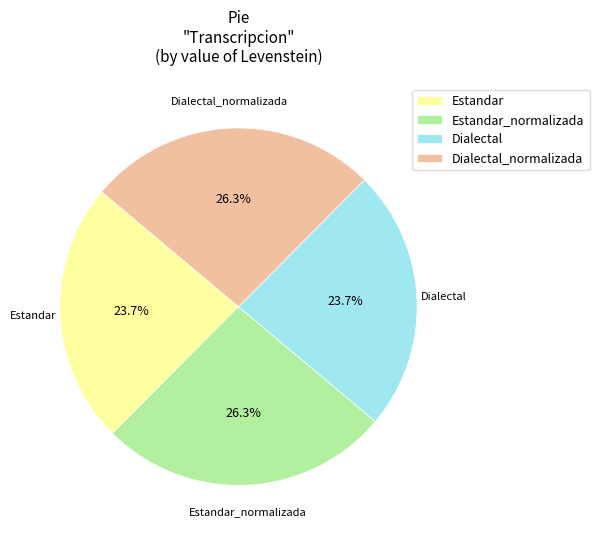

What is the ratio of the value at Estandar_normalizada to the value at Dialectal?

1.1